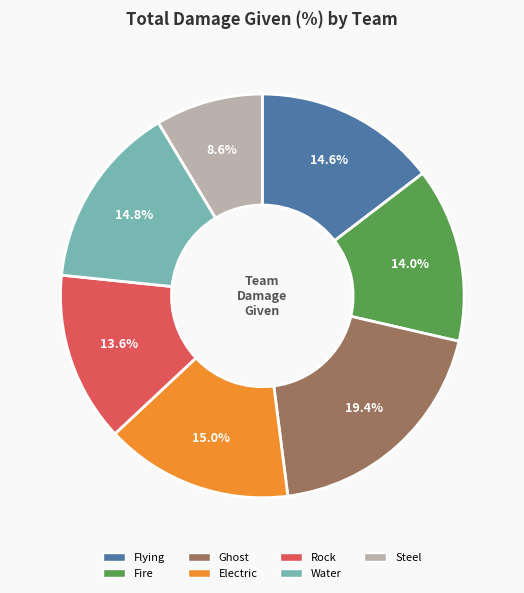

Is there any slice that represents more than half of the pie?

No